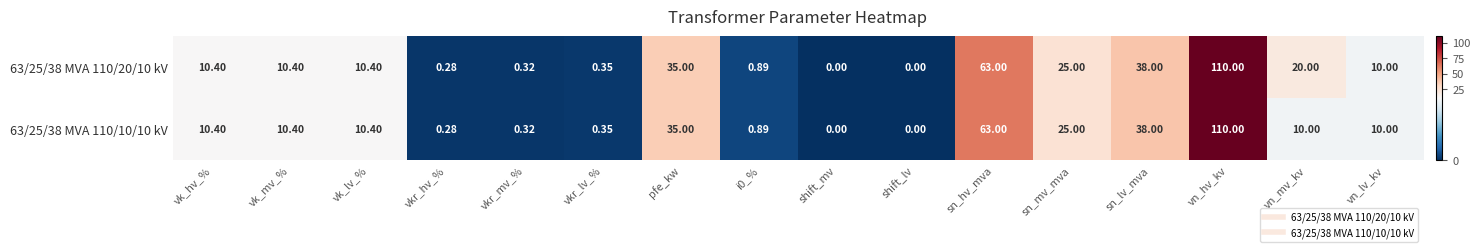

At which label does 63/25/38 MVA 110/20/10 kV reach its peak?

vn_hv_kv